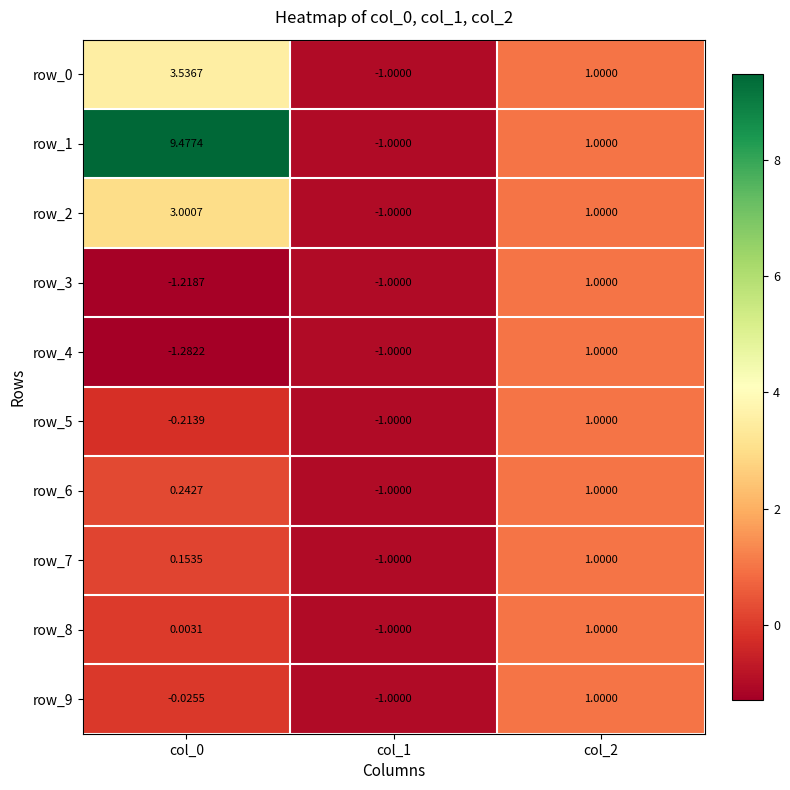

How many values in row_6 are below zero?

1